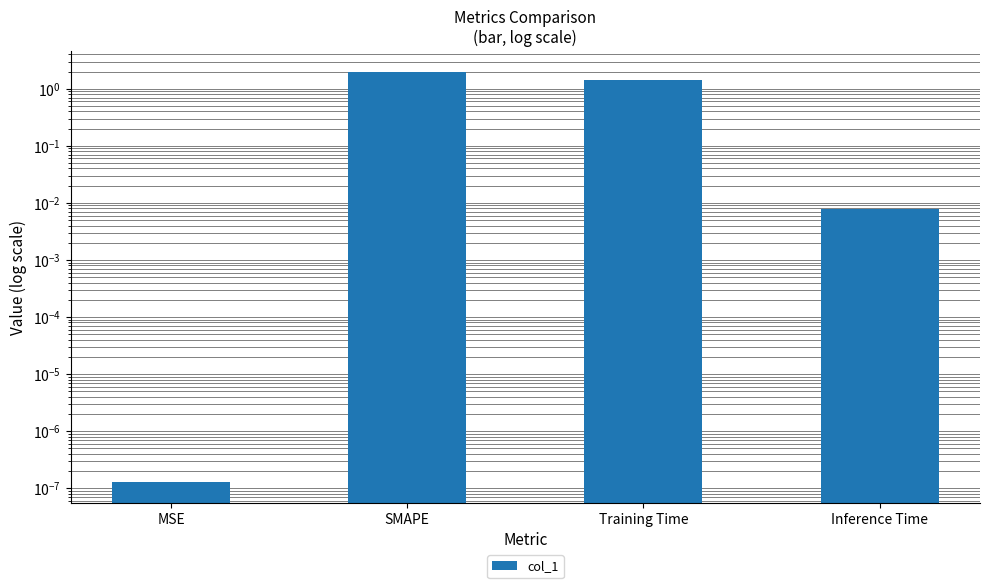

The value at Inference Time is 0.0. True or false?

False